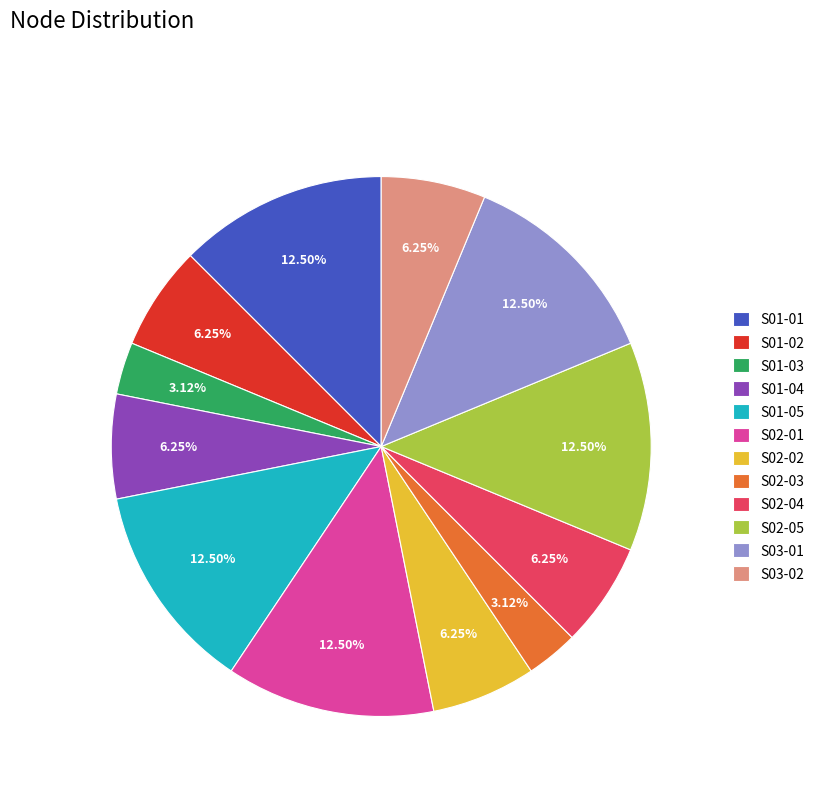

What is the total percentage of S02-02 and S01-03?

9.4%